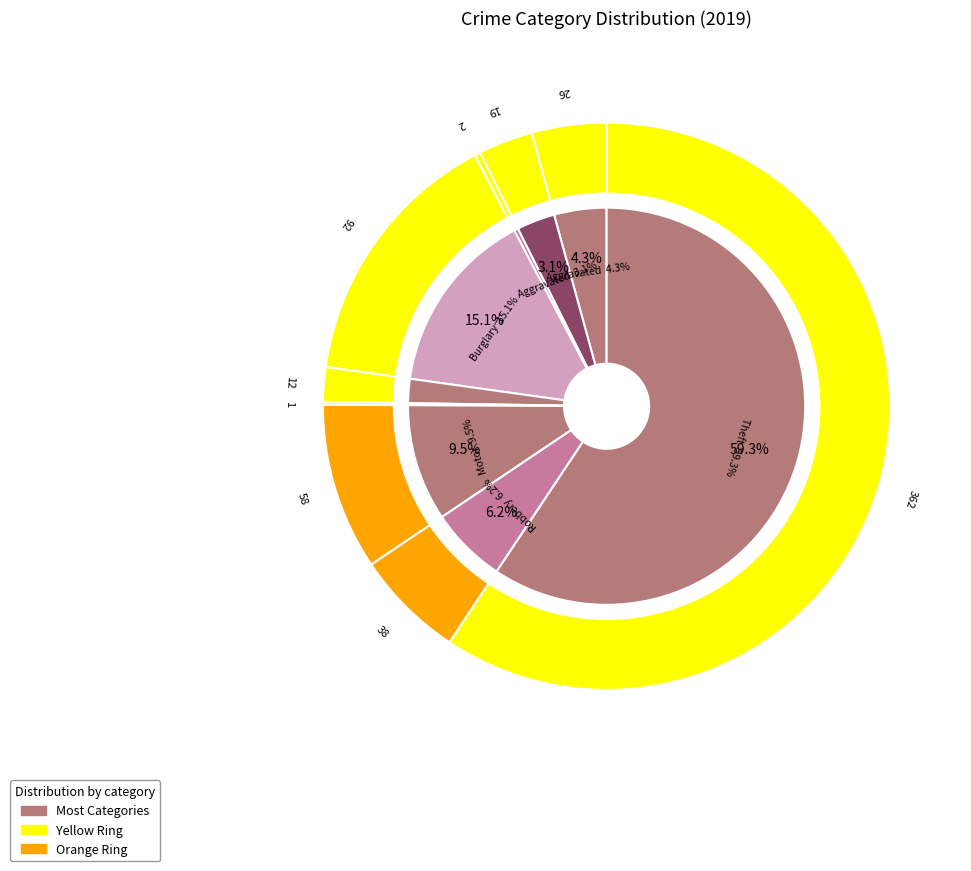

What is the change in value from 1 to 3?

+73